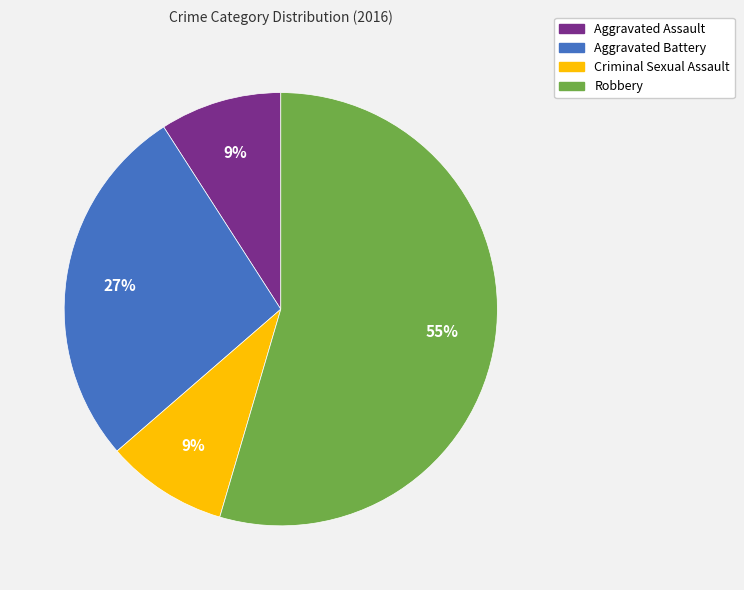

To the nearest percent, what percentage of the pie is Criminal Sexual Assault?

9%